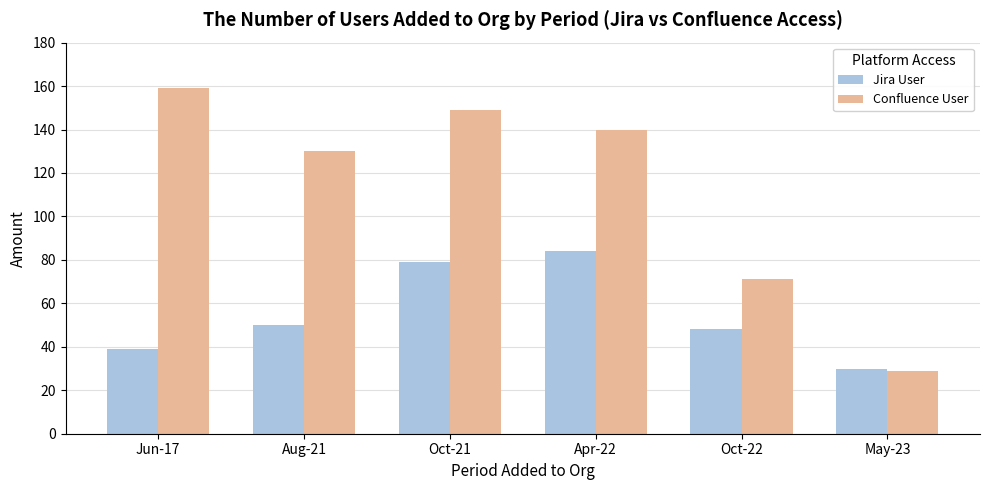

What is the value of the Confluence User bar at the 4th from the left?

140